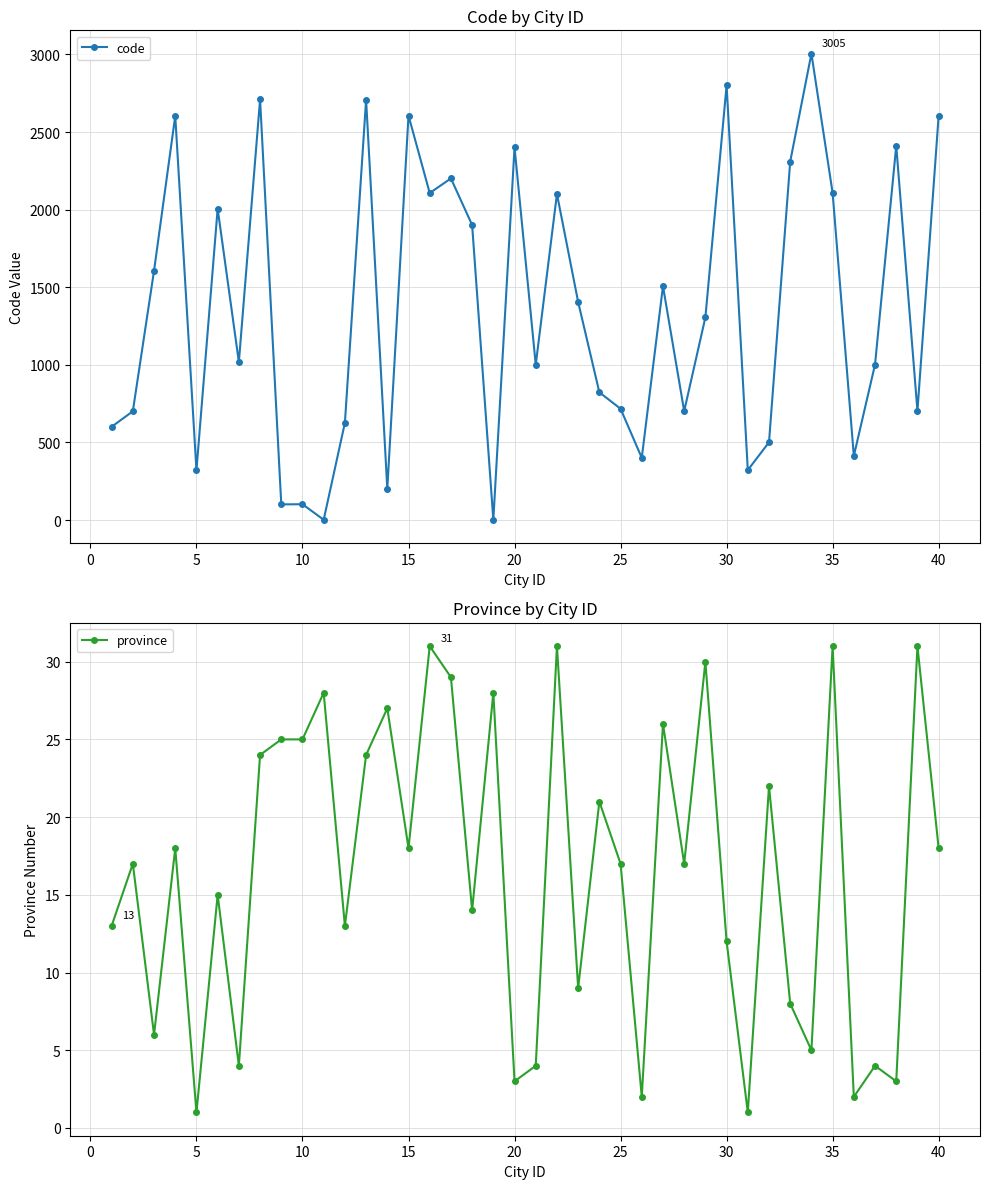

What is the maximum value for code?

3005